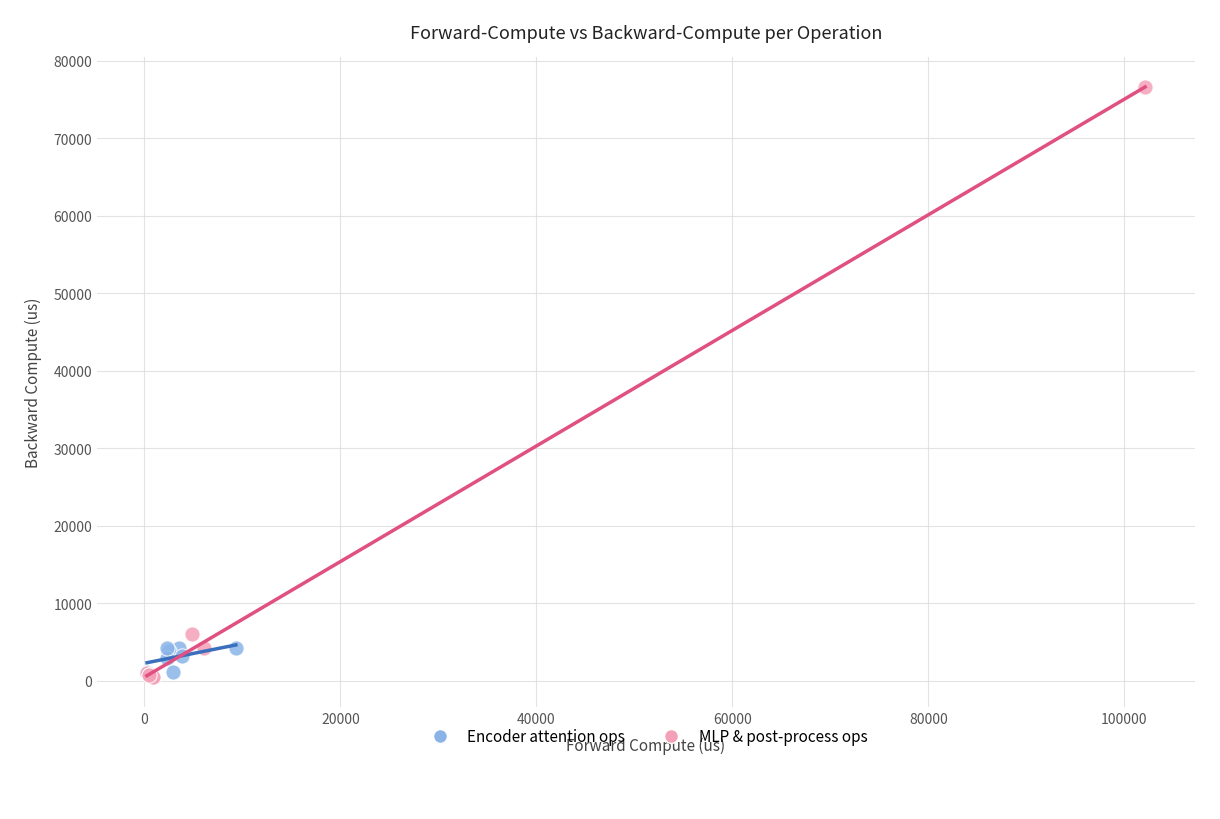

Which series has the largest Y range (max minus min)?

MLP & post-process ops